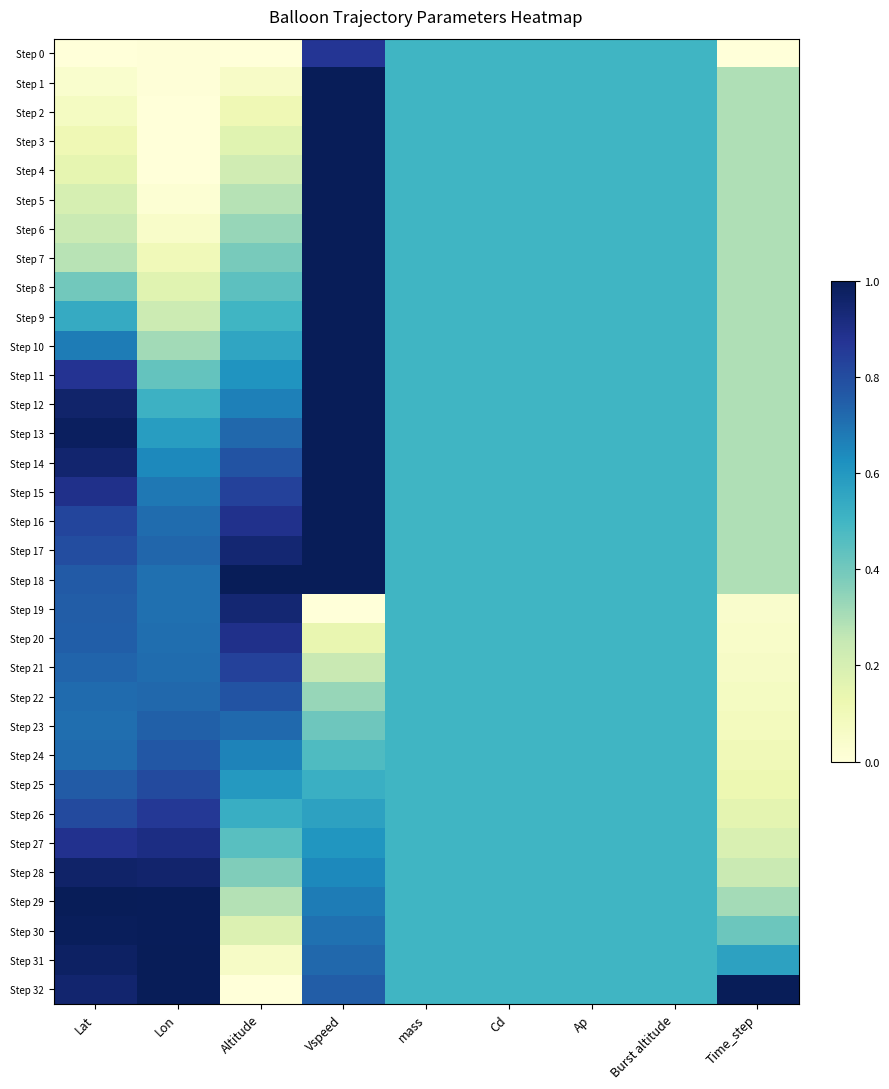

What is the total value across all series at Burst altitude?

16.5